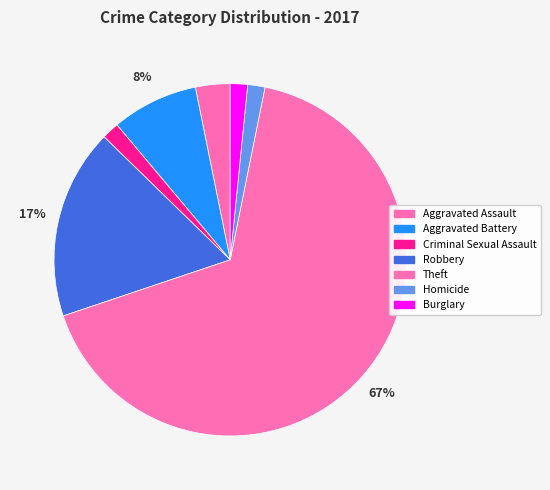

To the nearest percent, what is the difference between the Theft and Homicide slice percentages?

65%